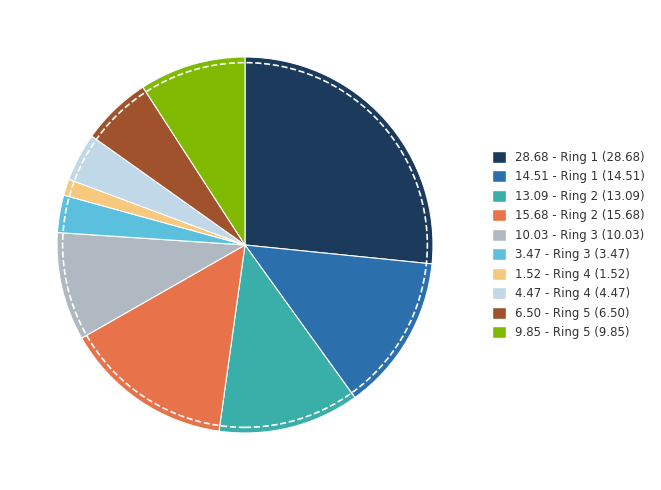

How many slices are in this pie chart?

10